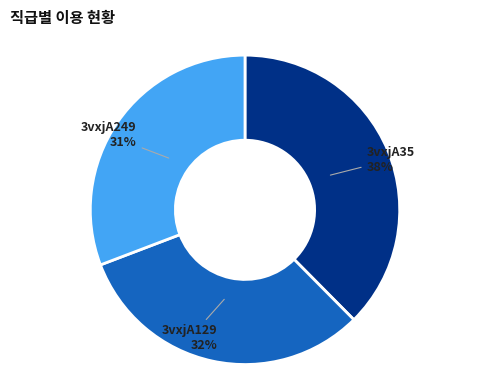

Which category has the smallest portion of the pie?

3vxjA249